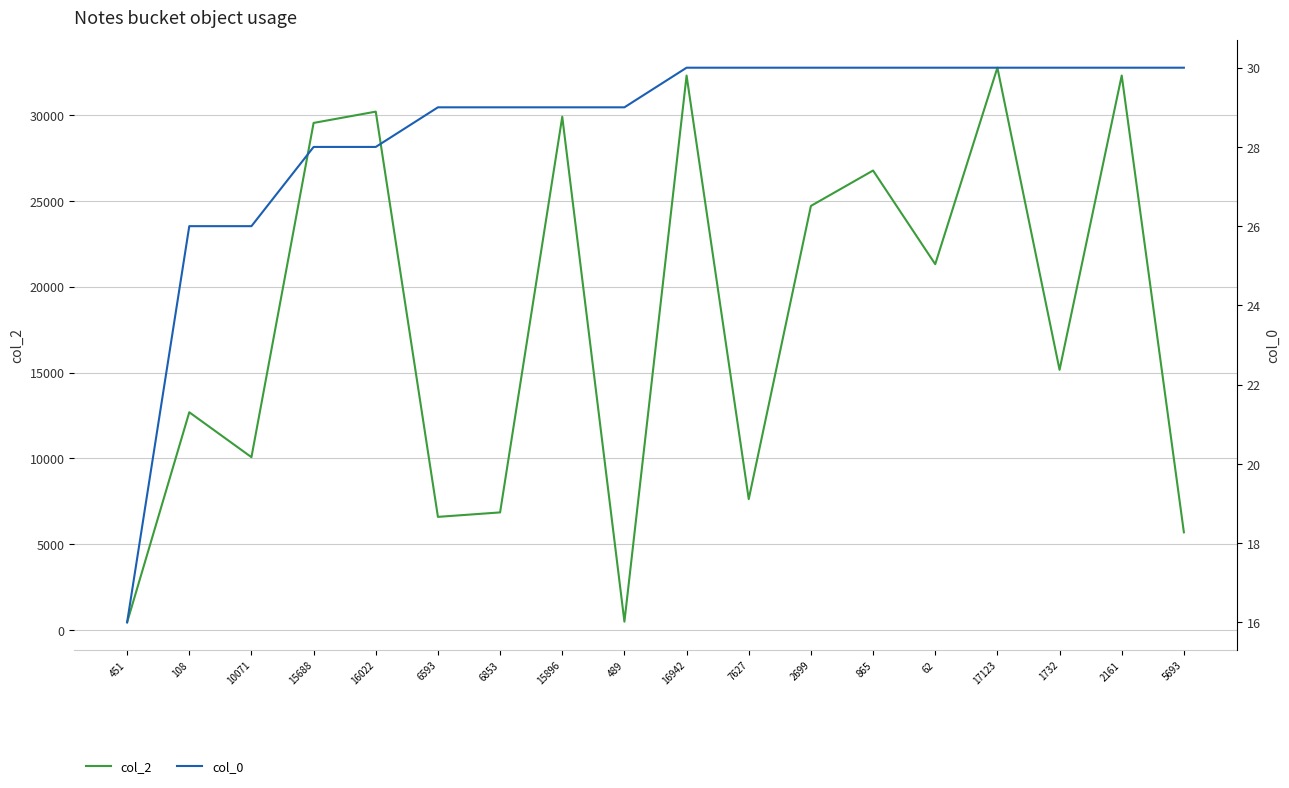

In col_2, how many points are lower than both neighbors (excluding endpoints)?

6